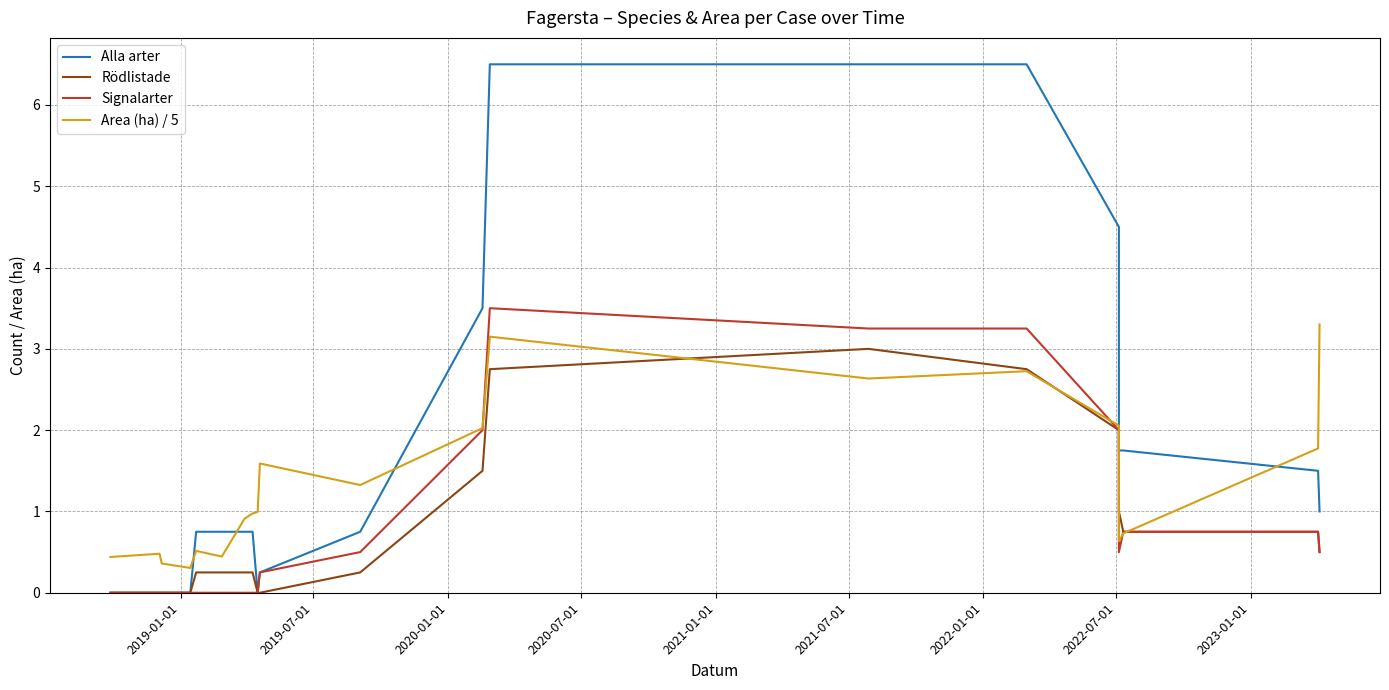

After their last crossing, which series has the higher values: Area (ha) / 5 or Rödlistade?

Area (ha) / 5